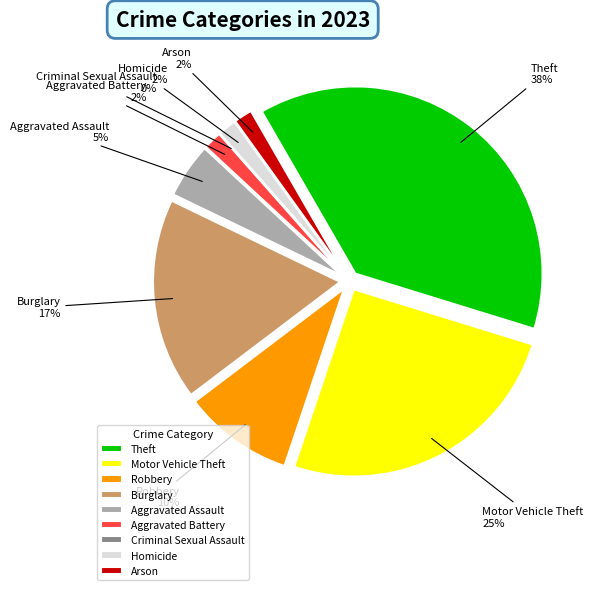

Between Burglary and Homicide, which is larger?

Burglary